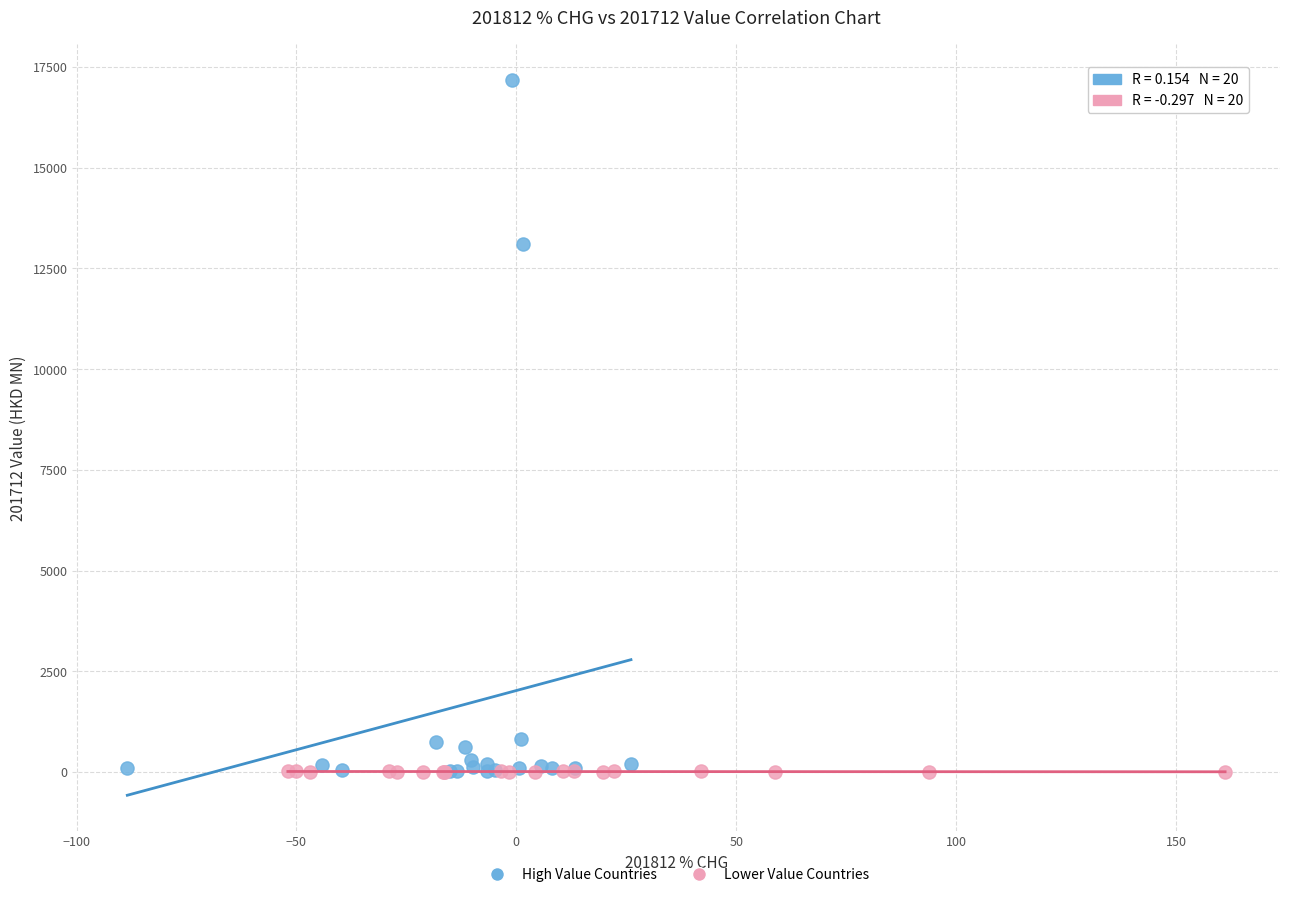

Which series has the widest spread of Y values?

High Value Countries